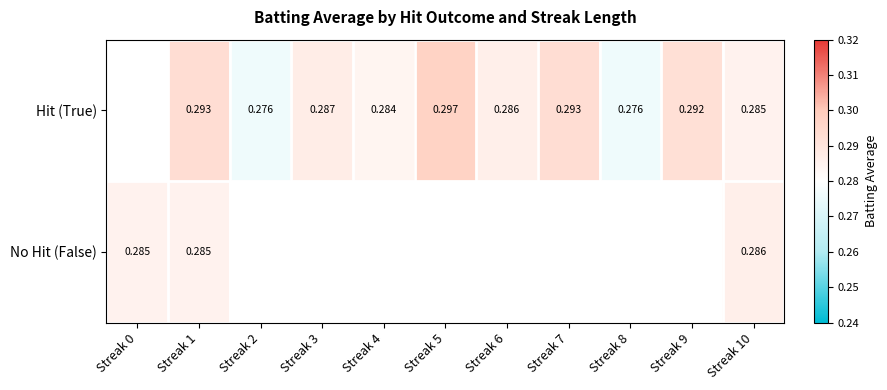

Count the number of categories in the chart.

11